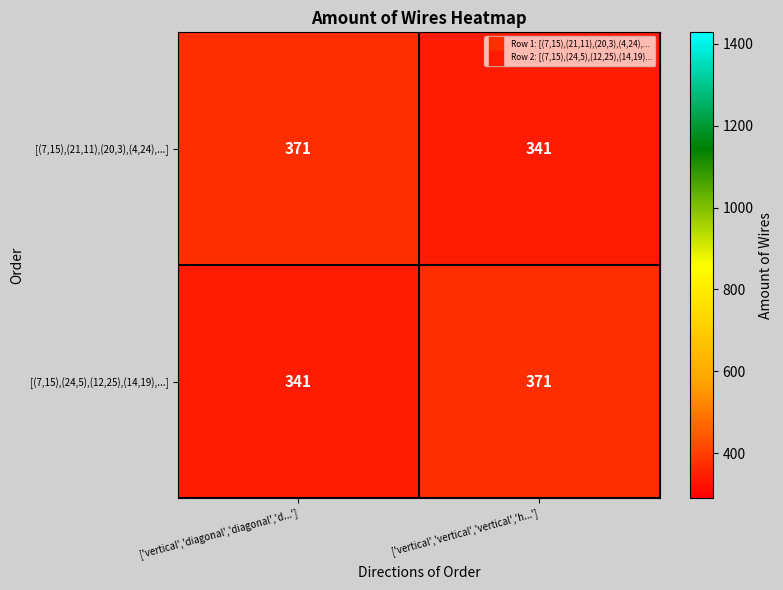

What is the total value across all series at ['vertical','diagonal','diagonal','d...']?

712